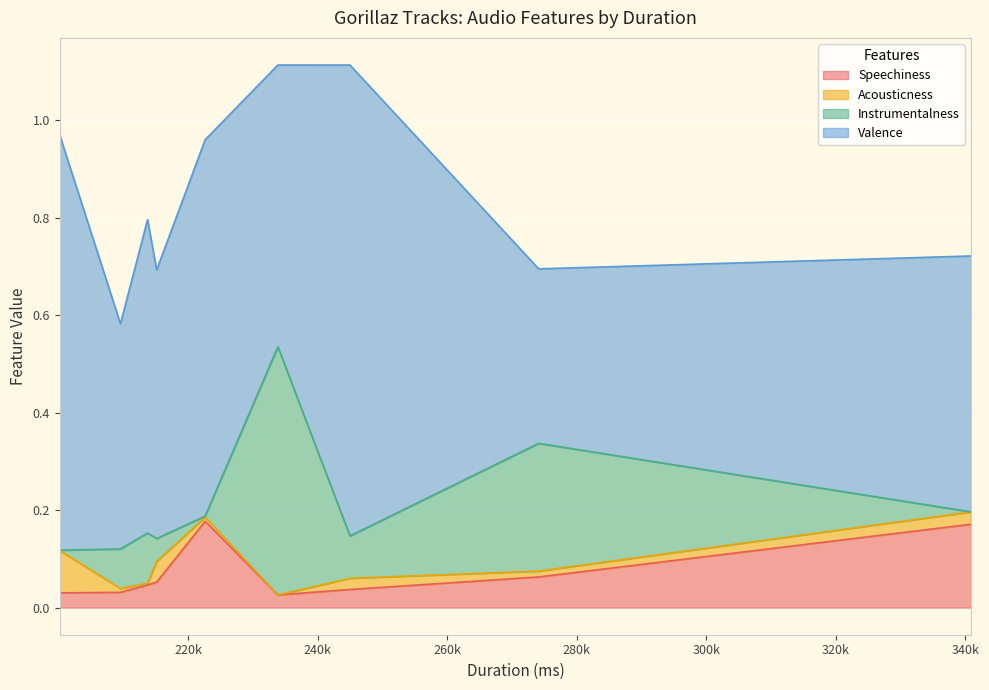

At which category is the sum across all series the highest?

233867